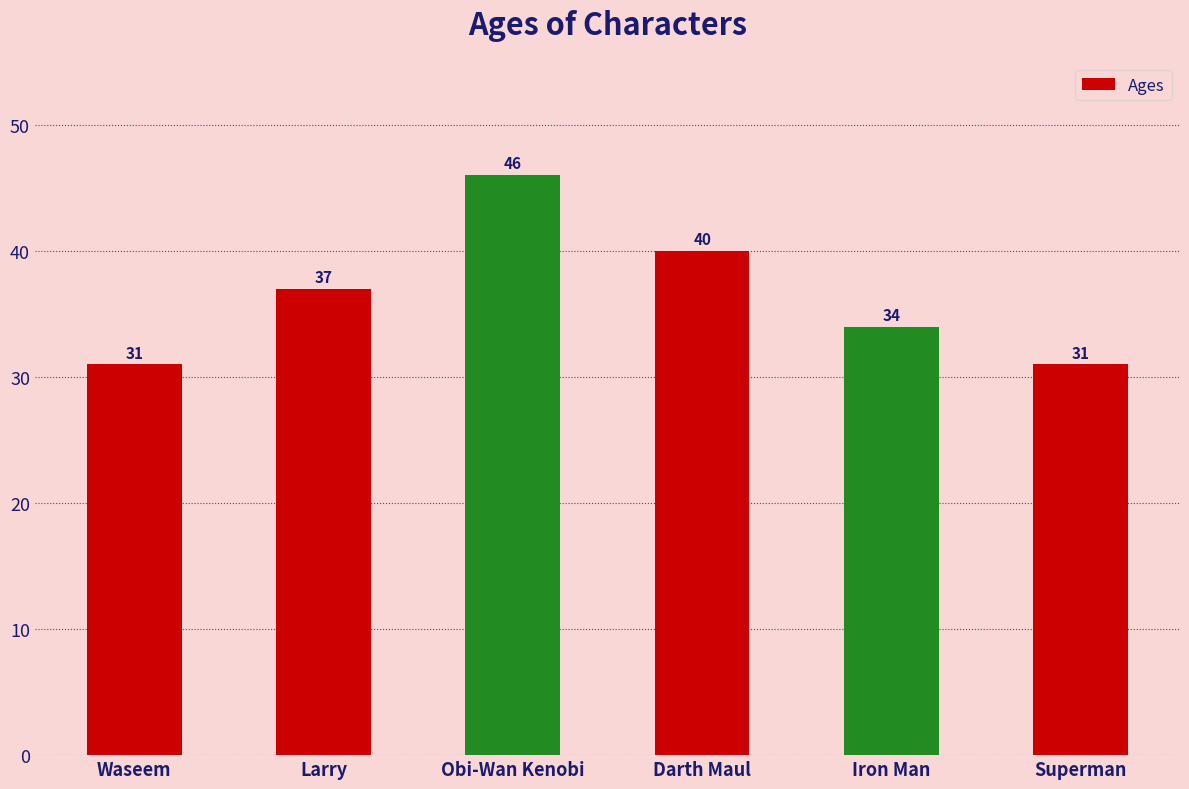

What is the difference between the values at Darth Maul and Waseem?

9